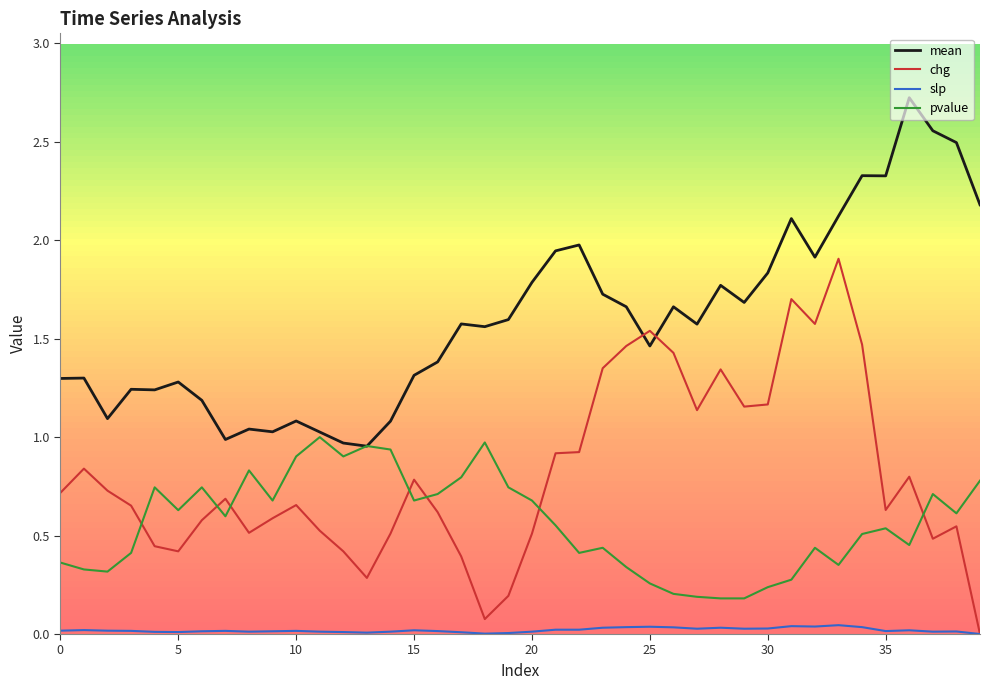

What is the greatest value displayed?

2.7